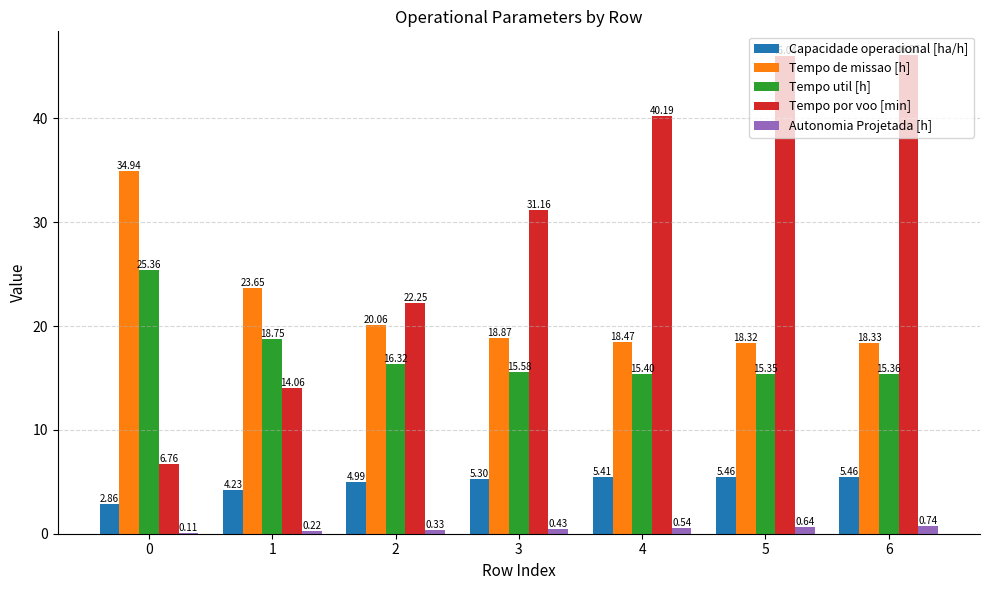

What is the total value across all series at 1?

60.9